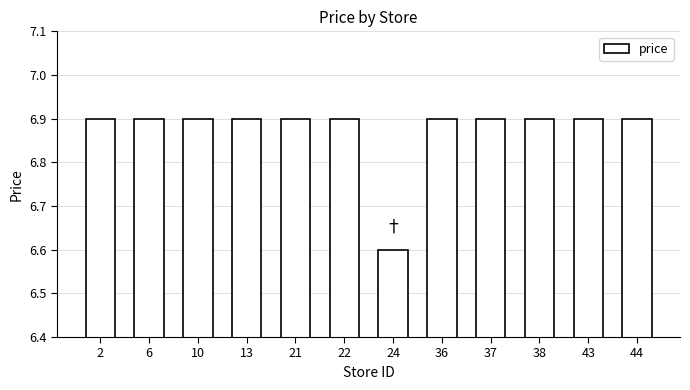

Reading right to left, extract all data points from this chart.

44=6.9	43=6.9	38=6.9	37=6.9	36=6.9	24=6.6	22=6.9	21=6.9	13=6.9	10=6.9	6=6.9	2=6.9